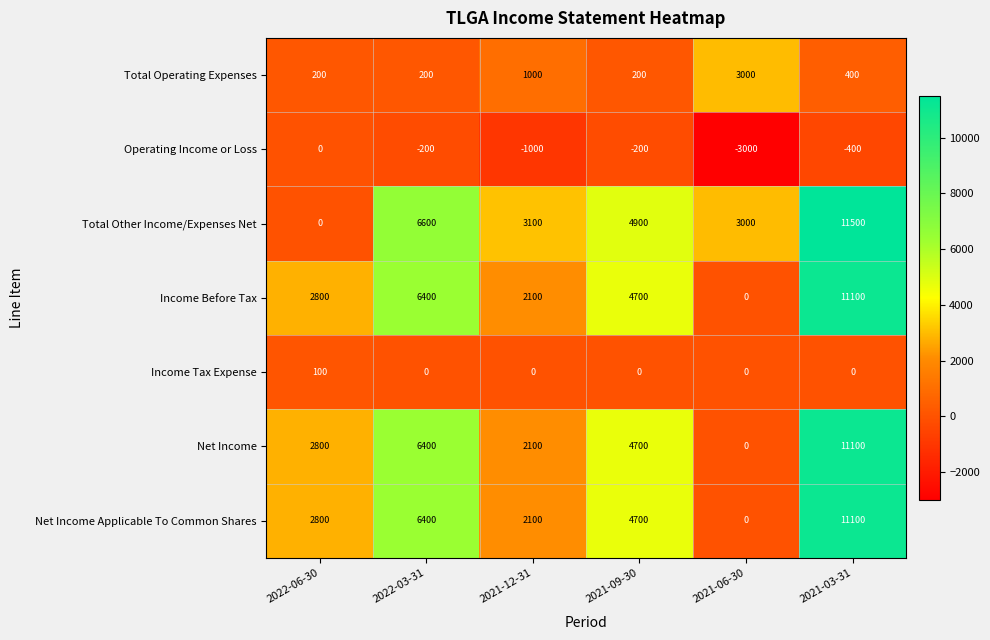

What value does the Income Tax Expense series have at 2022-06-30?

100